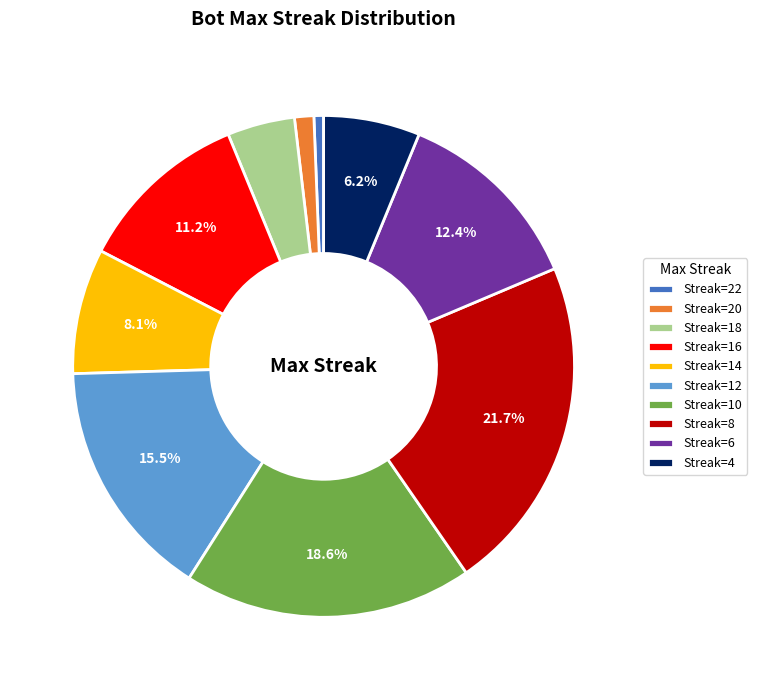

Do Streak=16 and Streak=12 together represent more than half of the pie?

No